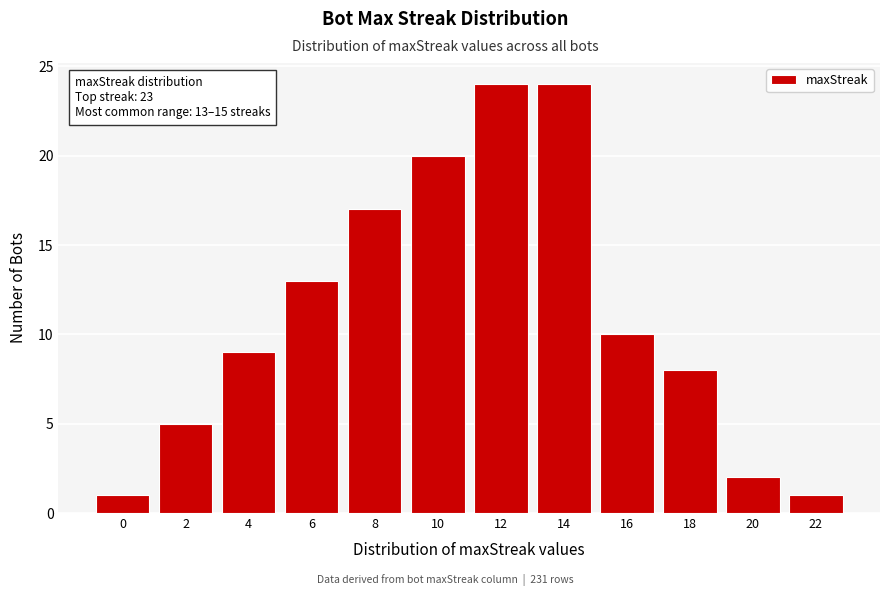

Reading left to right, transcribe all the data shown in this chart.

0=1	2=5	4=9	6=13	8=17	10=20	12=24	14=24	16=10	18=8	20=2	22=1